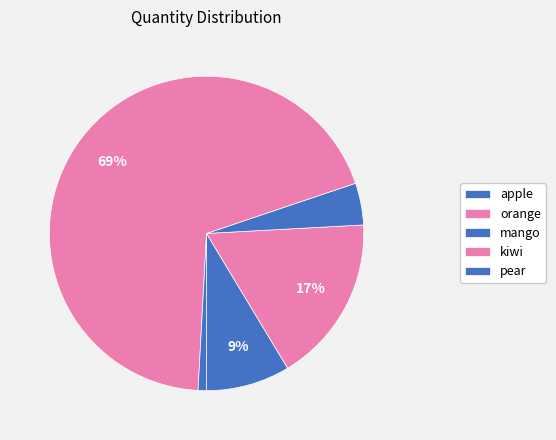

Approximately how many times larger is the value at kiwi compared to mango?

16.0